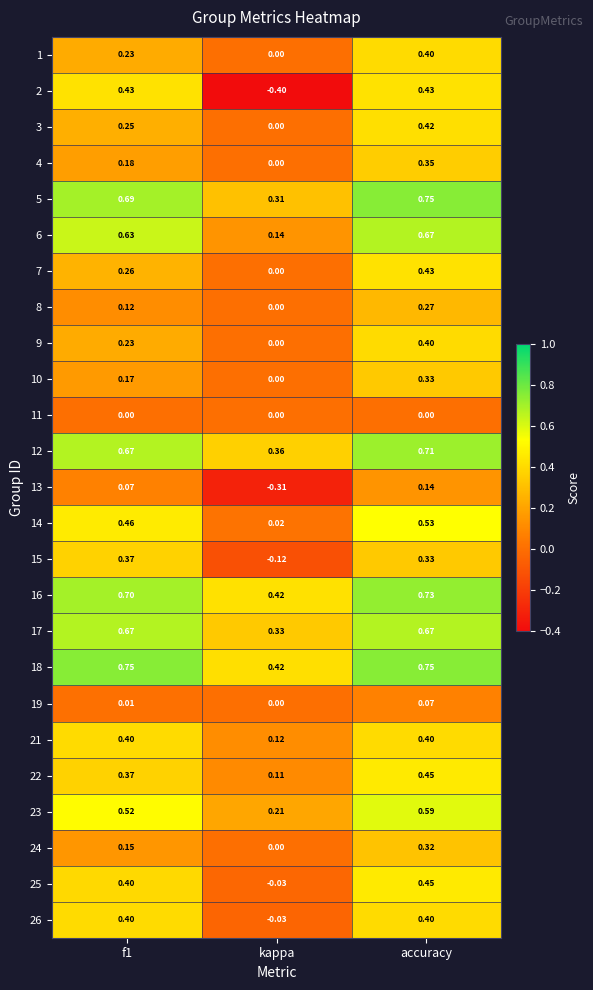

At which label is 16 closest to 0?

kappa